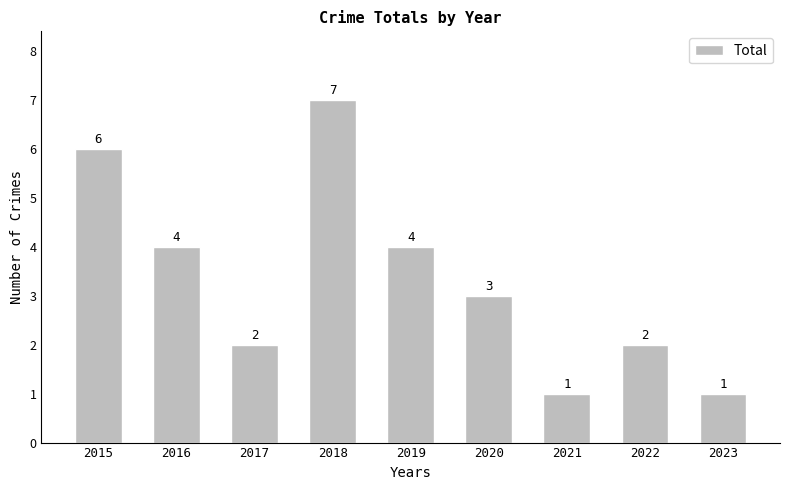

What is the average value?

3